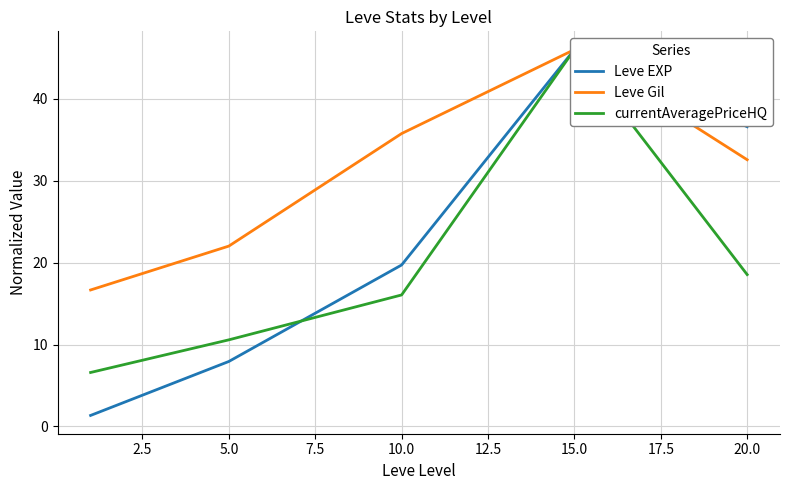

True or false: currentAveragePriceHQ has more than 0 interior local peaks.

True